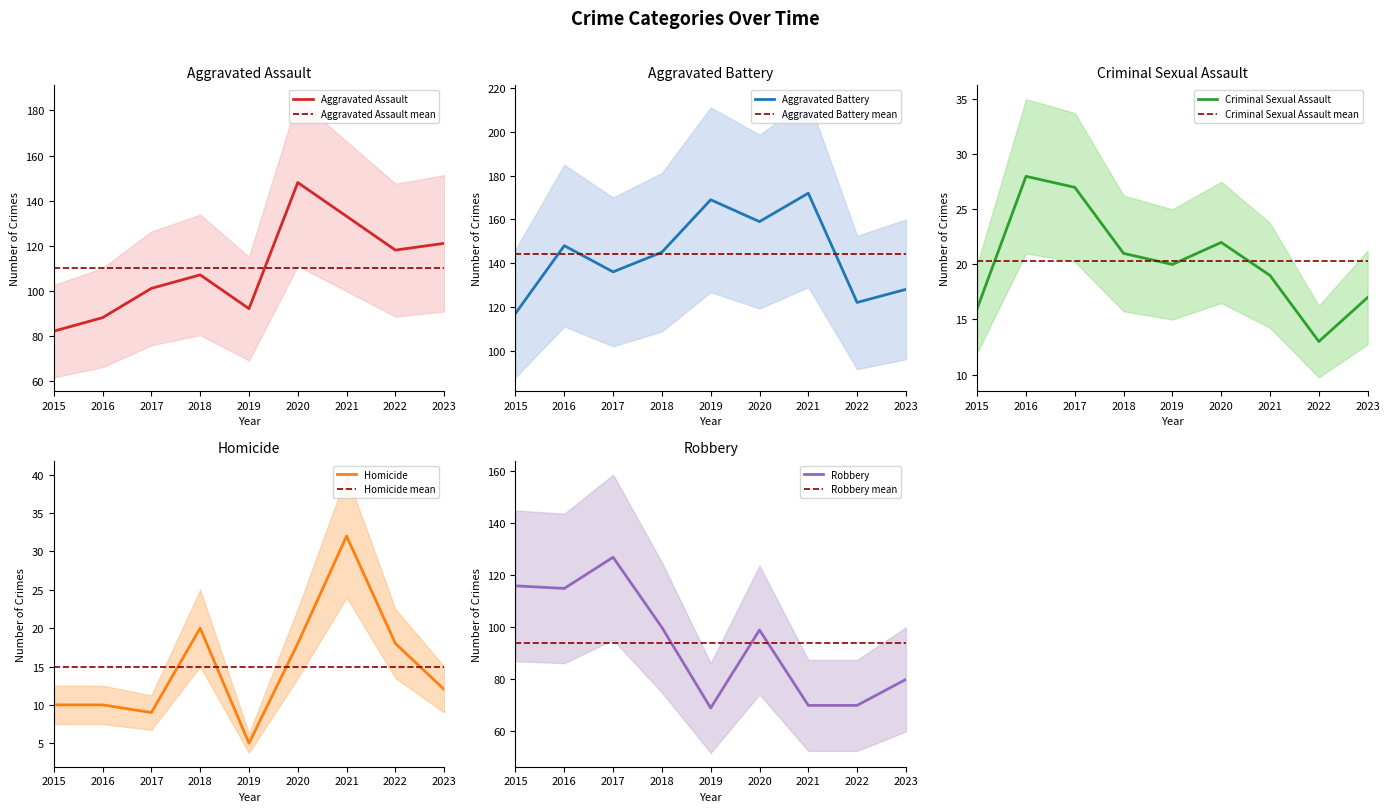

At which label does Aggravated Battery first exceed 145?

2016